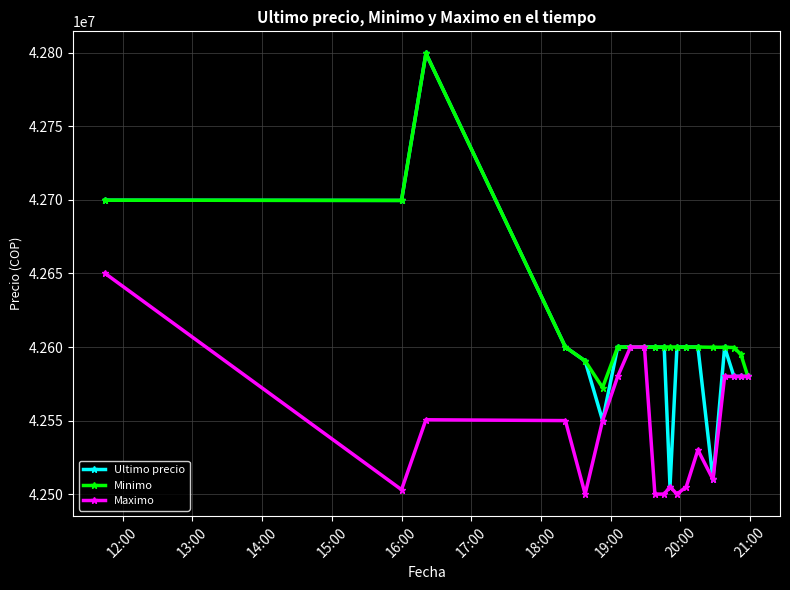

What is the difference between the second highest and minimum values in the Minimo series?

127354.2